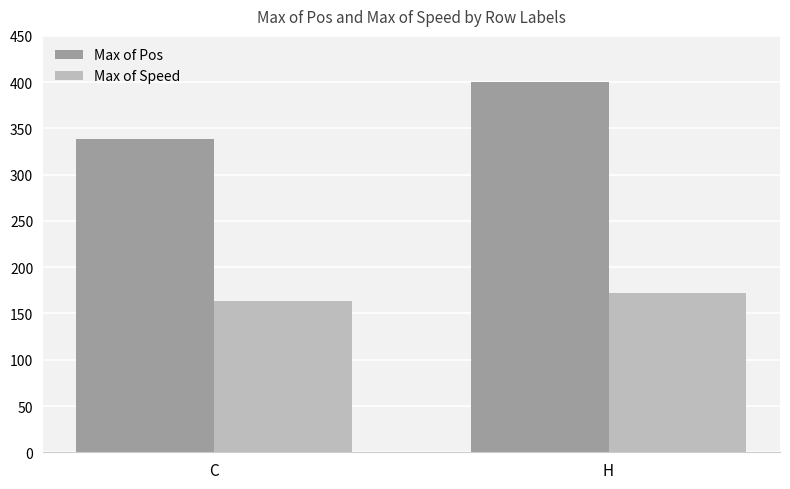

Where is Max of Speed nearest to the value 167?

C